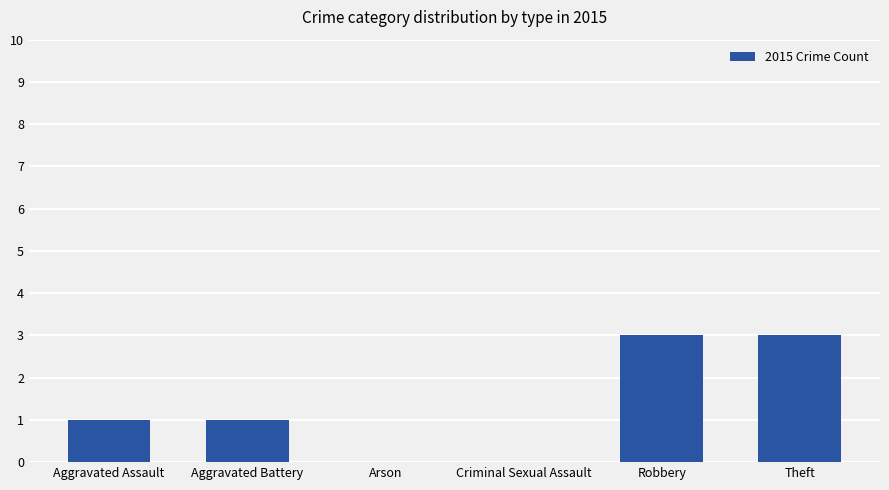

Read the value at Robbery.

3